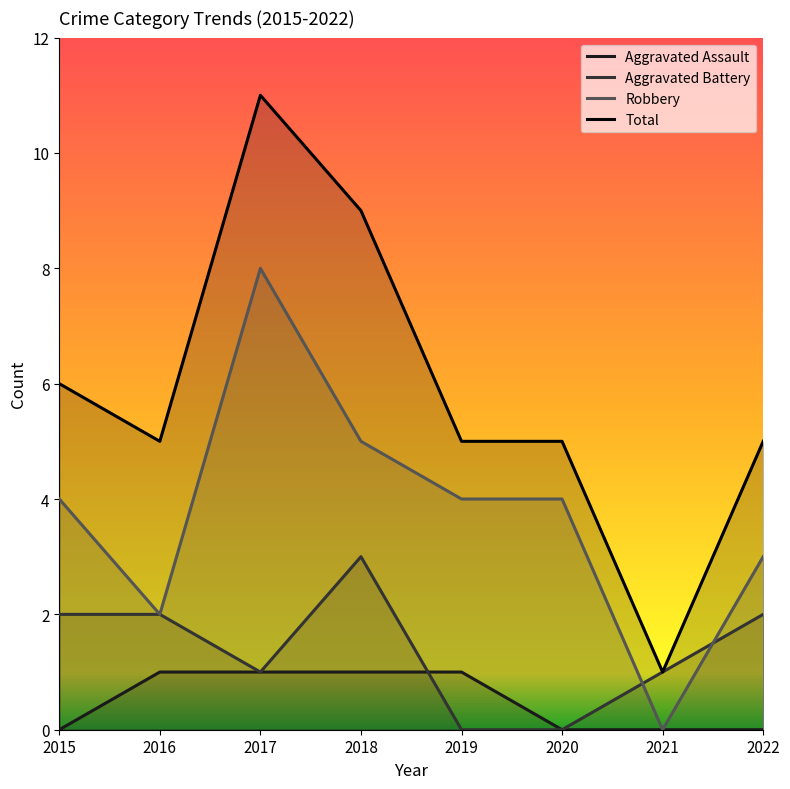

At which label is Robbery closest to 4?

2015